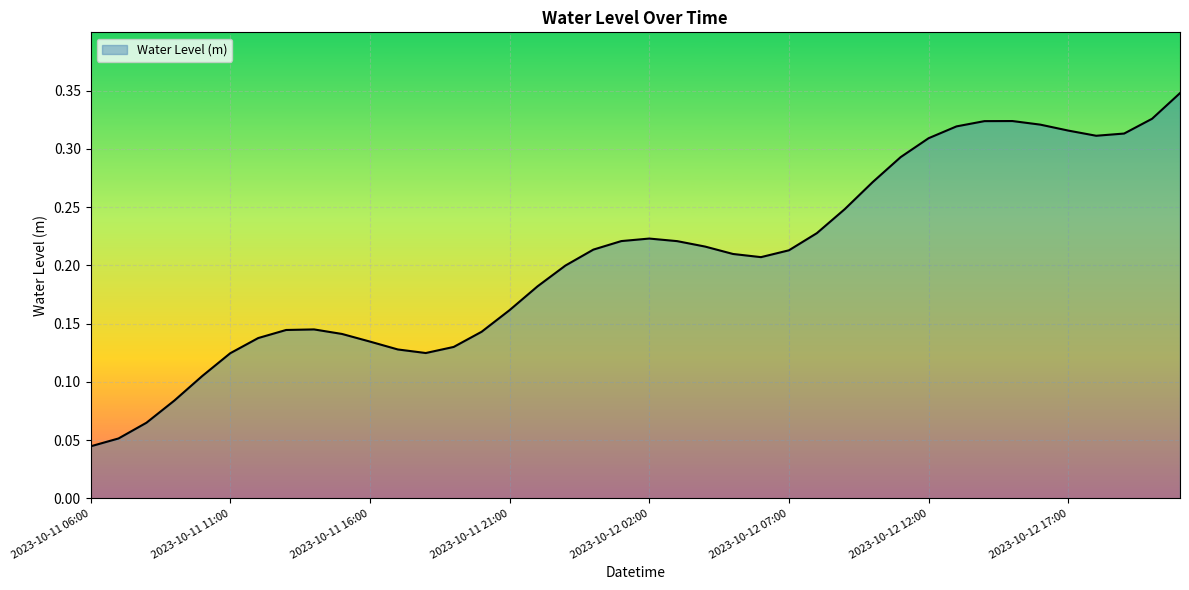

How many lines are shown in the chart?

1